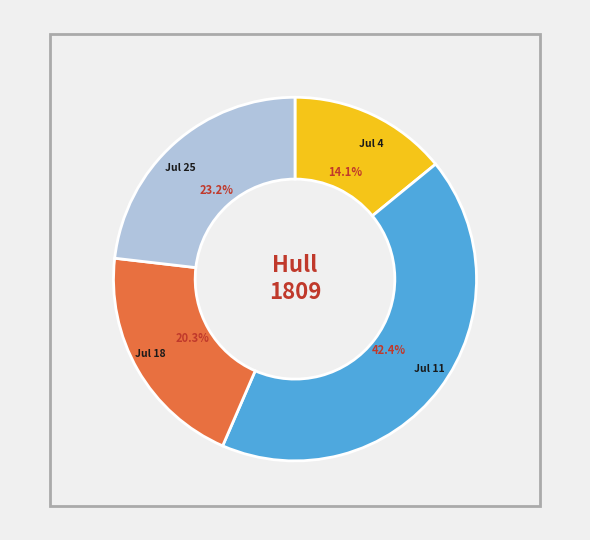

Which category has the smallest portion of the pie?

Jul 4